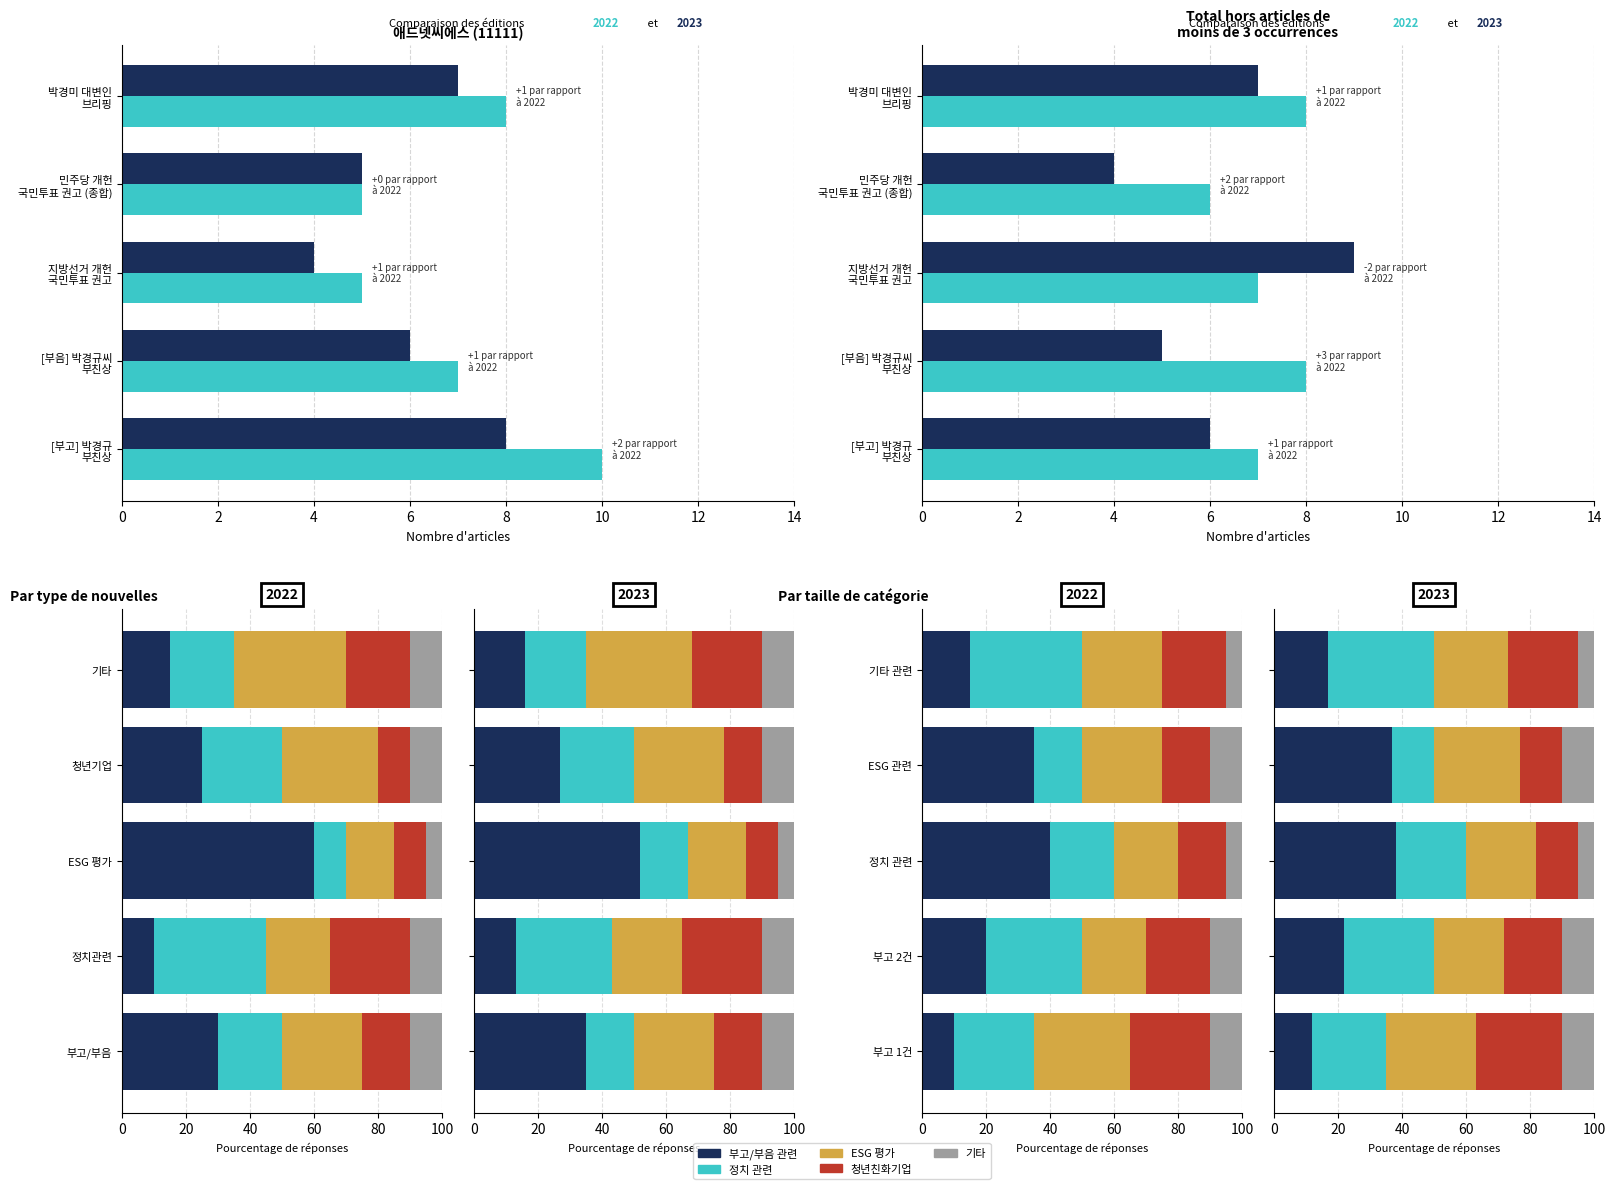

What are all the series names shown in the legend?

부고/부음 관련, 정치 관련, ESG 평가, 청년친화기업, 기타